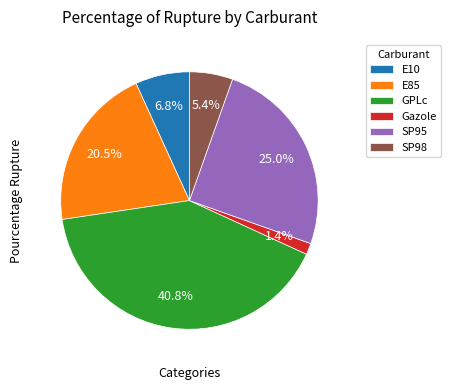

To the nearest percent, what percentage of the pie is SP95?

25%